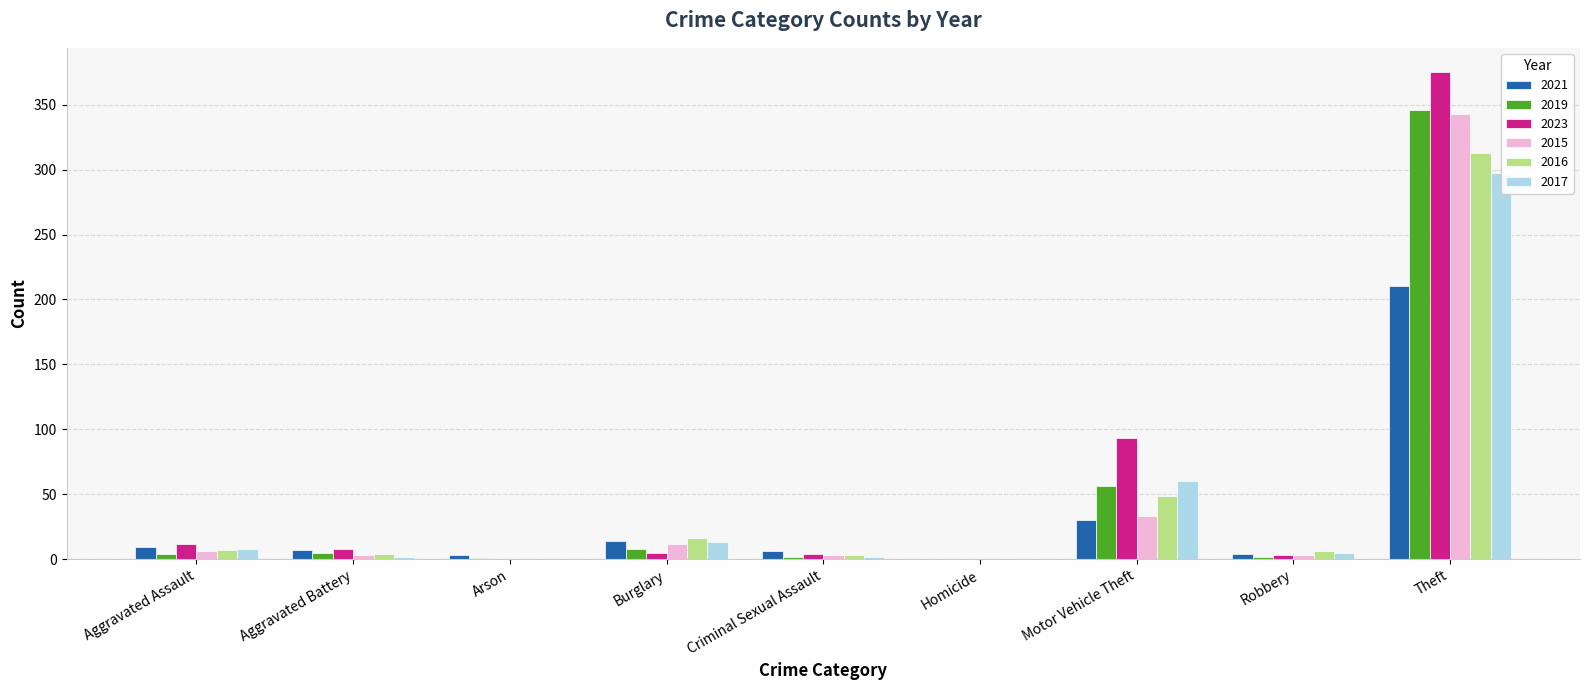

How many values in the 2017 series are below 5?

4